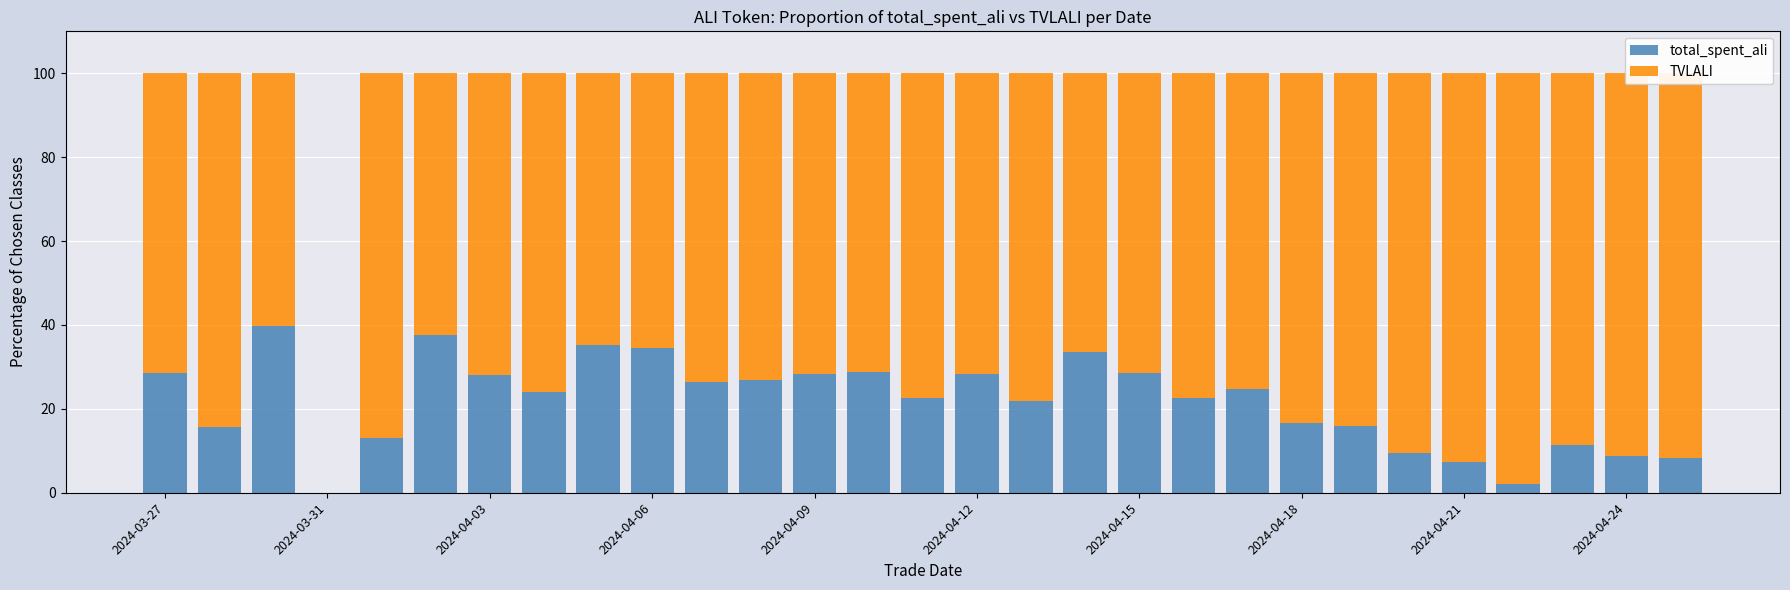

What is the highest value of the total_spent_ali series?

39.7